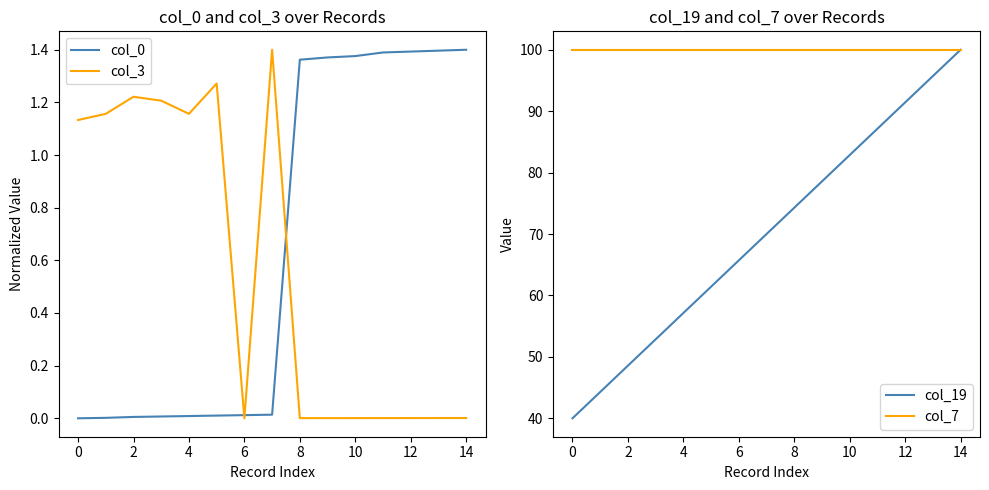

The value of col_0 at 8 is 1.9. True or false?

False